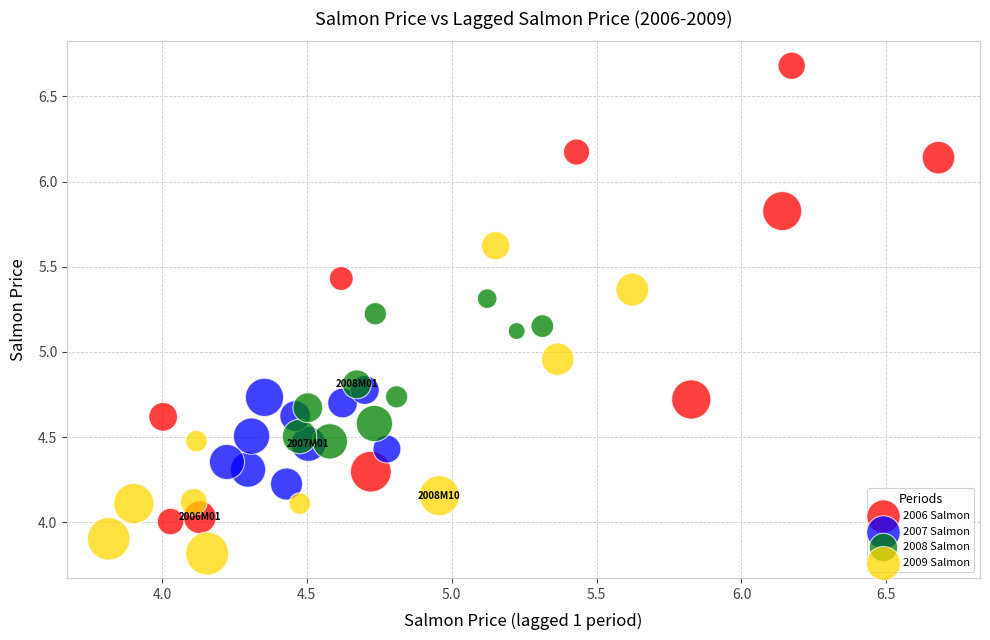

Which series has the largest Y range (max minus min)?

2006 Salmon